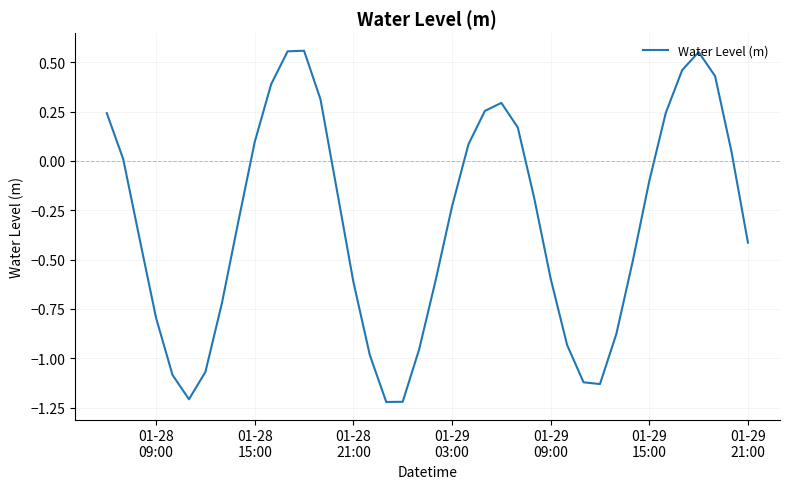

What is the difference between the maximum and minimum values?

1.8